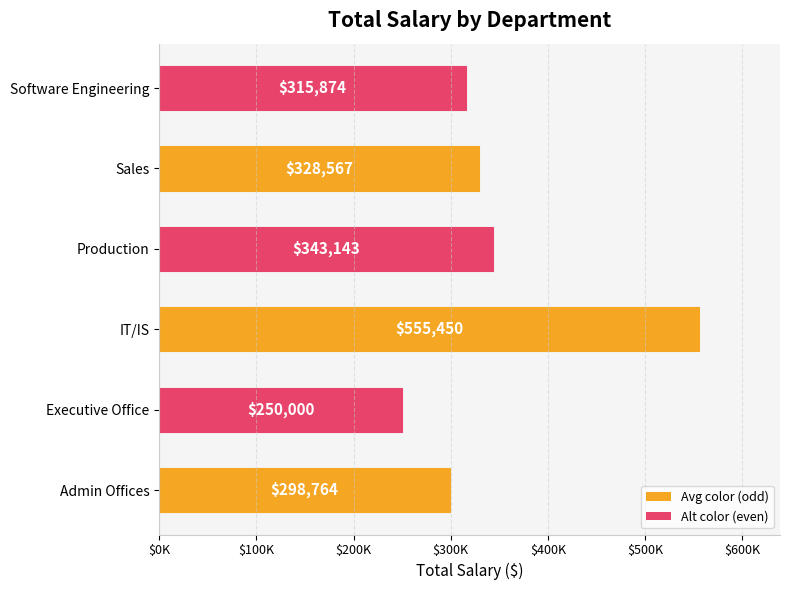

What is the average value?

348633